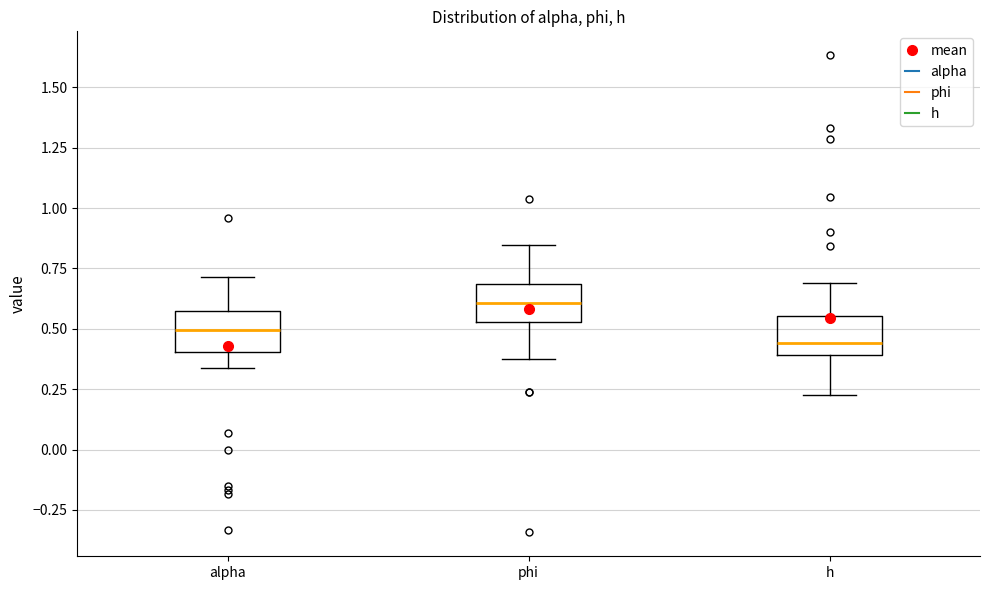

Which box has the lowest median line?

h